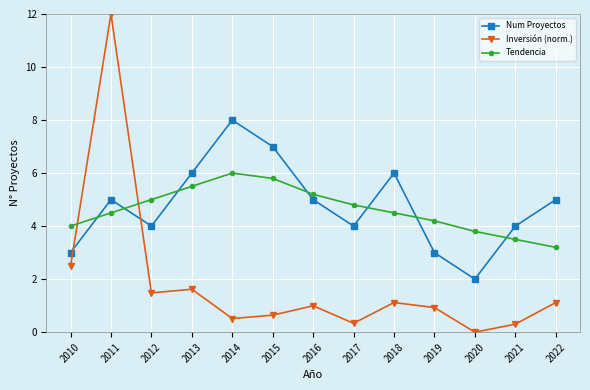

What is the difference between the Inversión (norm.) values at 2011 and 2010?

9.5